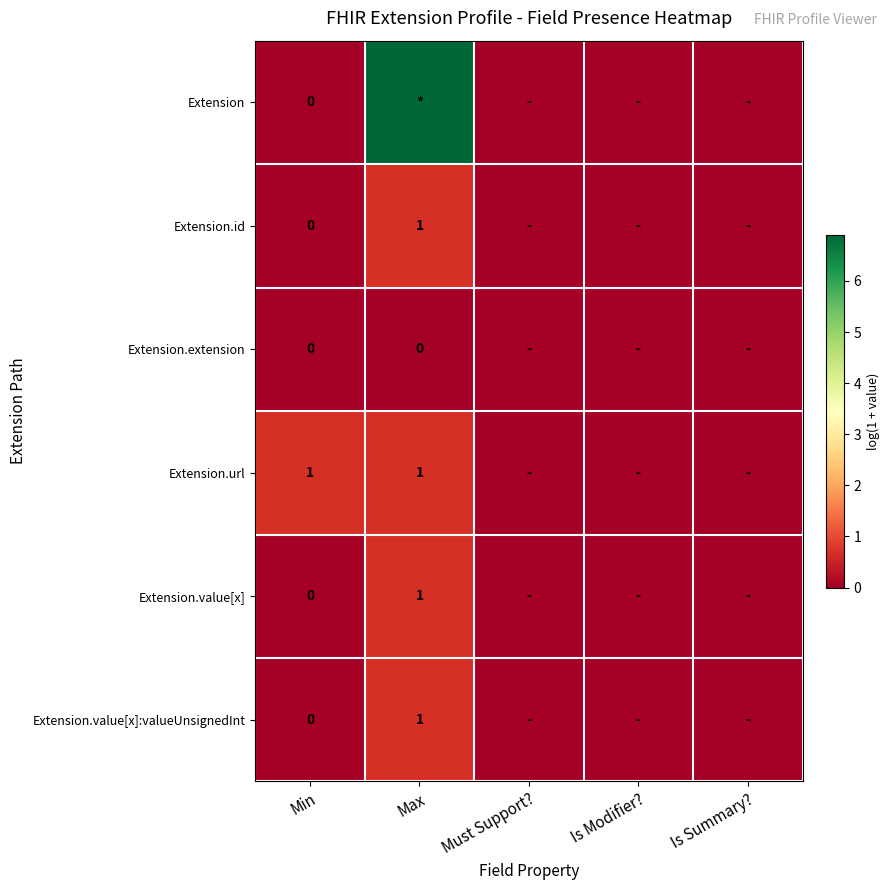

List the series in order of their peak value, lowest first.

Extension.extension, Extension.id, Extension.url, Extension.value[x], Extension.value[x]:valueUnsignedInt, Extension